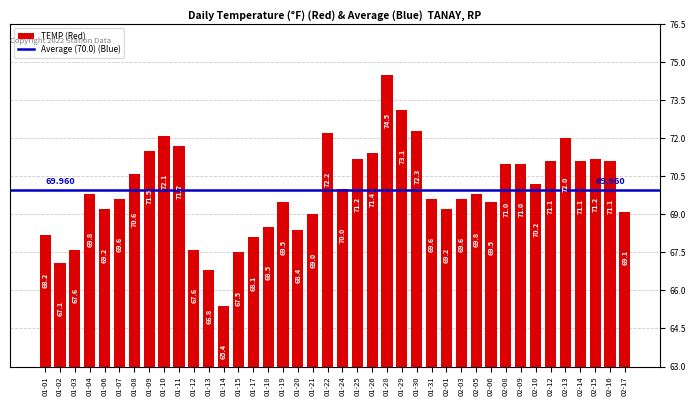

Reading right to left, what are all the values shown in this chart?

69.1	71.1	71.2	71.1	72.0	71.1	70.2	71.0	71.0	69.5	69.8	69.6	69.2	69.6	72.3	73.1	74.5	71.4	71.2	70.0	72.2	69.0	68.4	69.5	68.5	68.1	67.5	65.4	66.8	67.6	71.7	72.1	71.5	70.6	69.6	69.2	69.8	67.6	67.1	68.2